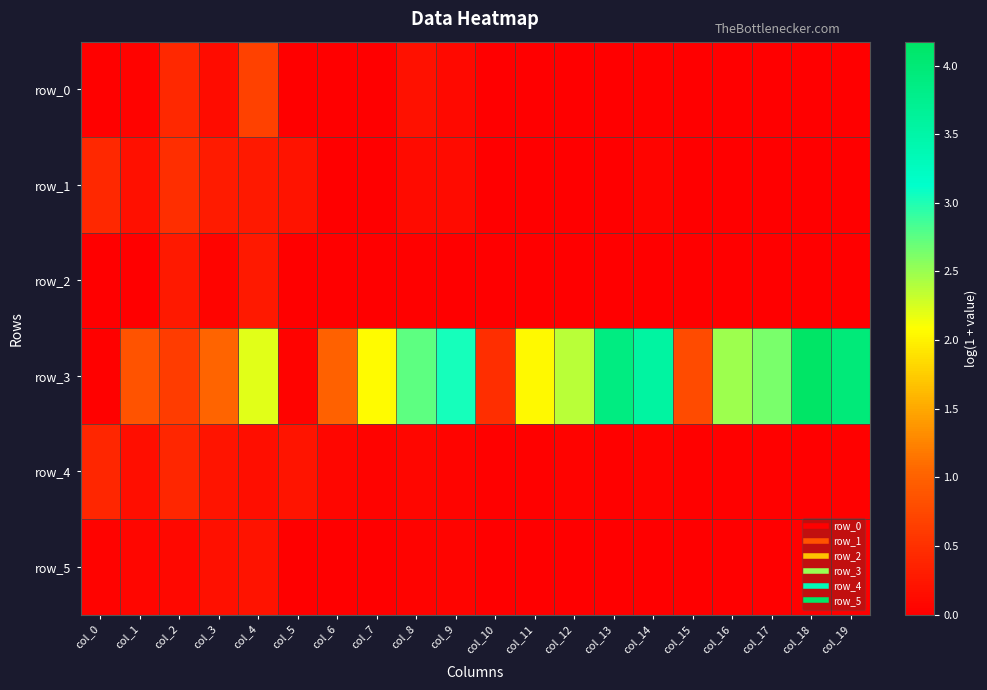

Reading left to right, extract all data points from this chart.

row_0: col_0=0.0	col_1=0.0	col_2=0.4	col_3=0.1	col_4=0.7	col_5=0.0	col_6=0.0	col_7=0.0	col_8=0.2	col_9=0.1	col_10=0.0	col_11=0.0	col_12=0.0	col_13=0.0	col_14=0.0	col_15=0.0	col_16=0.0	col_17=0.0	col_18=0.0	col_19=0.0
row_1: col_0=0.4	col_1=0.2	col_2=0.5	col_3=0.3	col_4=0.3	col_5=0.2	col_6=0.0	col_7=0.0	col_8=0.1	col_9=0.1	col_10=0.0	col_11=0.0	col_12=0.0	col_13=0.0	col_14=0.1	col_15=0.0	col_16=0.0	col_17=0.0	col_18=0.0	col_19=0.0
row_2: col_0=0.0	col_1=0.0	col_2=0.3	col_3=0.1	col_4=0.3	col_5=0.0	col_6=0.0	col_7=0.0	col_8=0.0	col_9=0.0	col_10=0.0	col_11=0.0	col_12=0.0	col_13=0.0	col_14=0.0	col_15=0.0	col_16=0.0	col_17=0.0	col_18=0.0	col_19=0.0
row_3: col_0=0.0	col_1=0.9	col_2=0.6	col_3=1.0	col_4=2.2	col_5=0.0	col_6=1.0	col_7=2.1	col_8=2.7	col_9=3.0	col_10=0.5	col_11=2.0	col_12=2.4	col_13=3.9	col_14=3.6	col_15=0.8	col_16=2.5	col_17=2.6	col_18=4.2	col_19=4.0
row_4: col_0=0.4	col_1=0.2	col_2=0.4	col_3=0.2	col_4=0.2	col_5=0.2	col_6=0.1	col_7=0.0	col_8=0.1	col_9=0.1	col_10=0.0	col_11=0.0	col_12=0.0	col_13=0.0	col_14=0.0	col_15=0.0	col_16=0.0	col_17=0.0	col_18=0.0	col_19=0.0
row_5: col_0=0.0	col_1=0.1	col_2=0.1	col_3=0.2	col_4=0.2	col_5=0.0	col_6=0.0	col_7=0.0	col_8=0.0	col_9=0.0	col_10=0.0	col_11=0.0	col_12=0.0	col_13=0.0	col_14=0.0	col_15=0.0	col_16=0.0	col_17=0.0	col_18=0.0	col_19=0.0